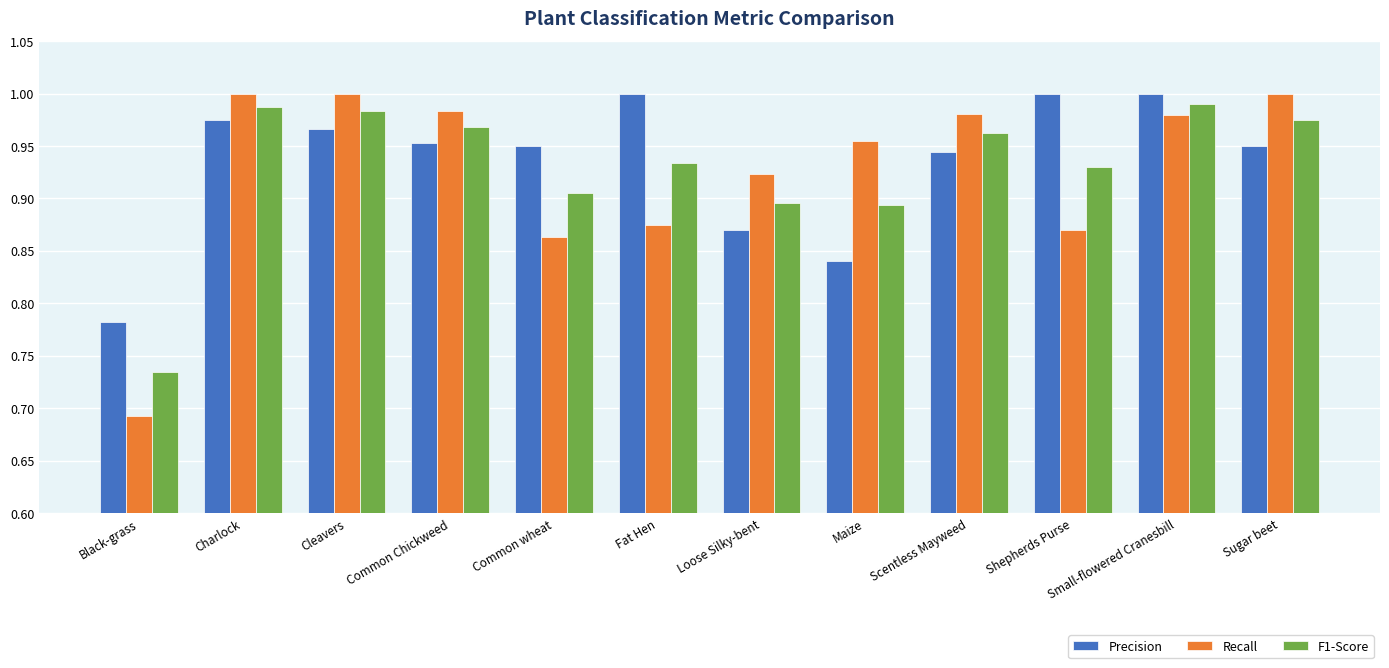

At Small-flowered Cranesbill, list the series in order from smallest to largest.

Recall, F1-Score, Precision